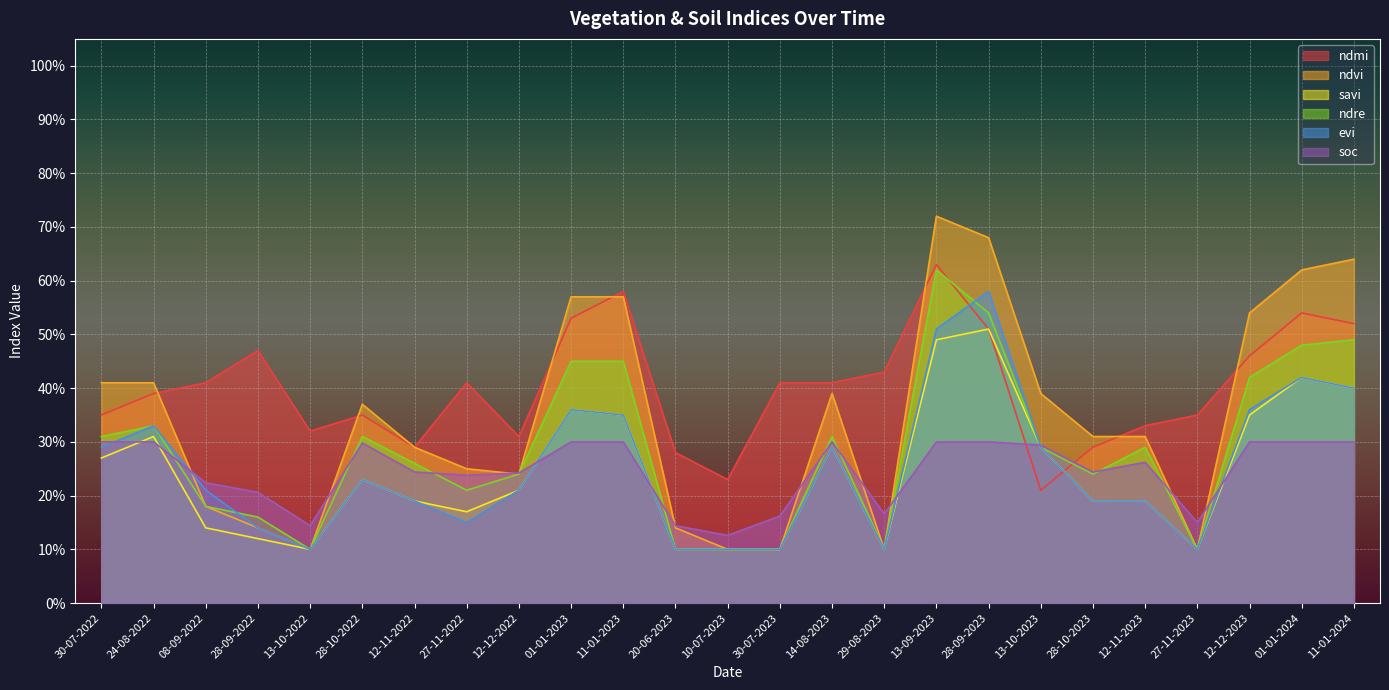

What is the sum of the ndmi values at 28-10-2023 and 28-09-2023?

0.8